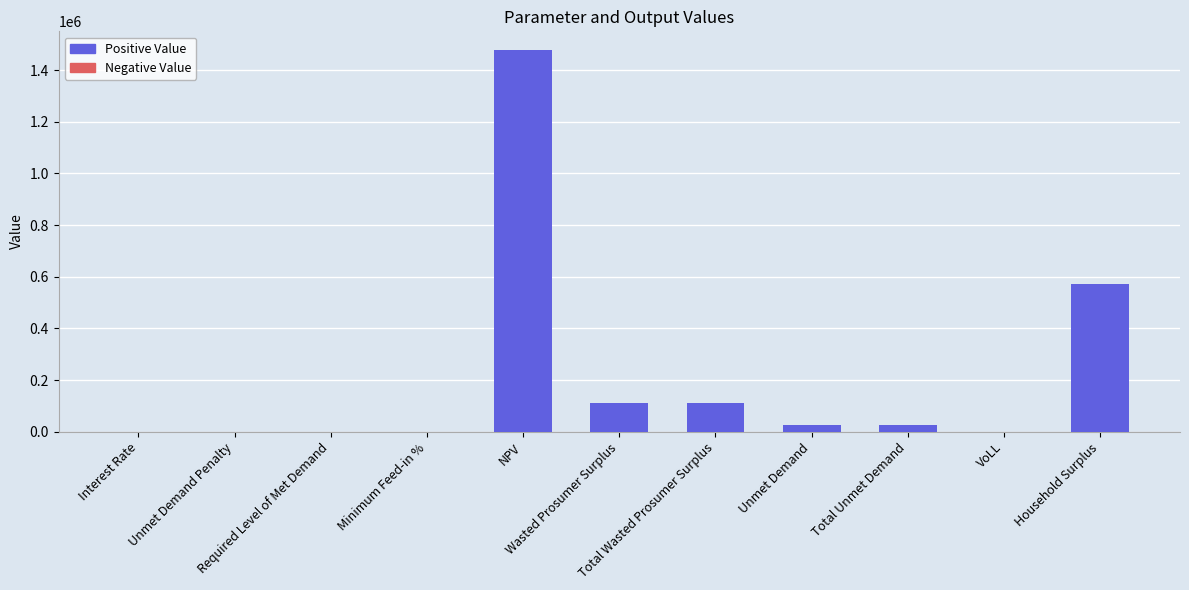

What is the maximum value shown in the chart?

1476697.2